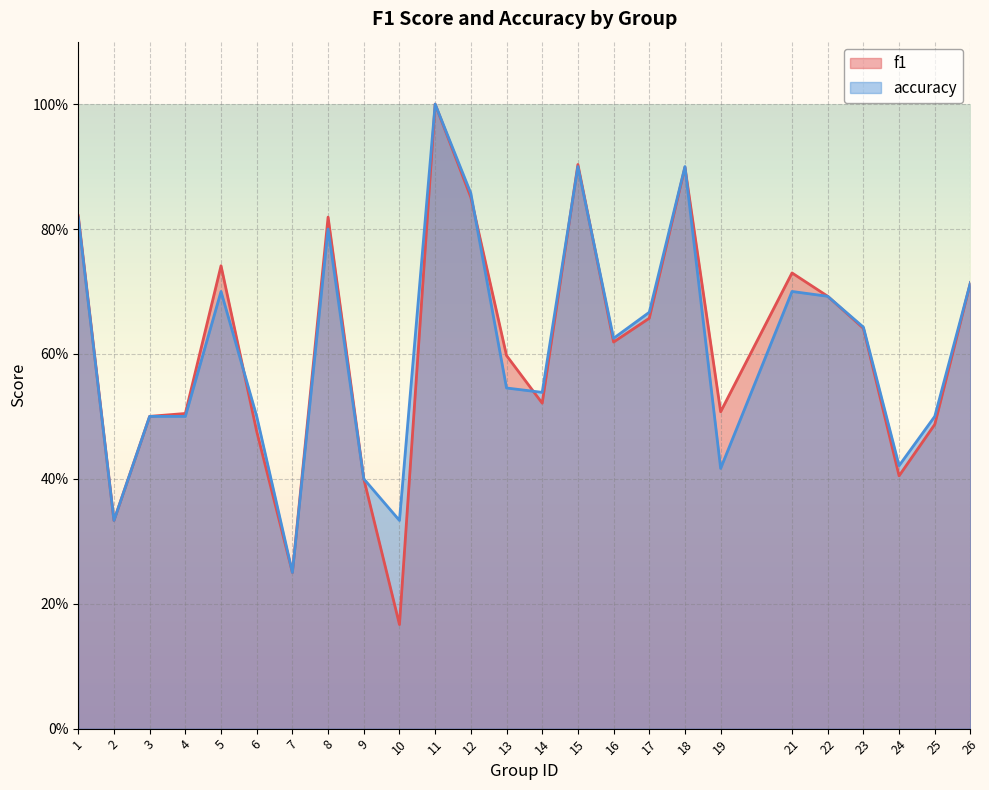

What is the difference between the maximum and minimum values in the f1 series?

0.8